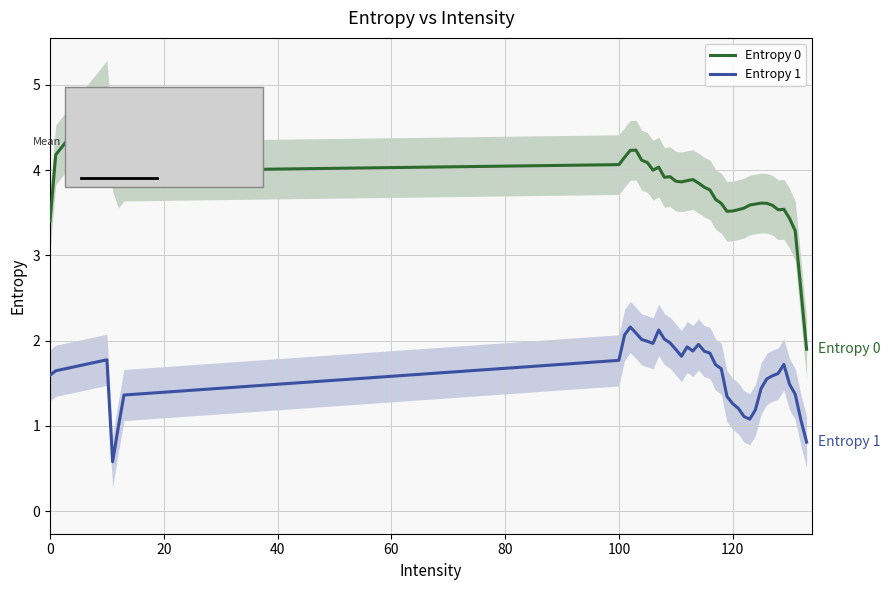

True or false: Entropy 1 and Entropy 0 cross at least once.

False